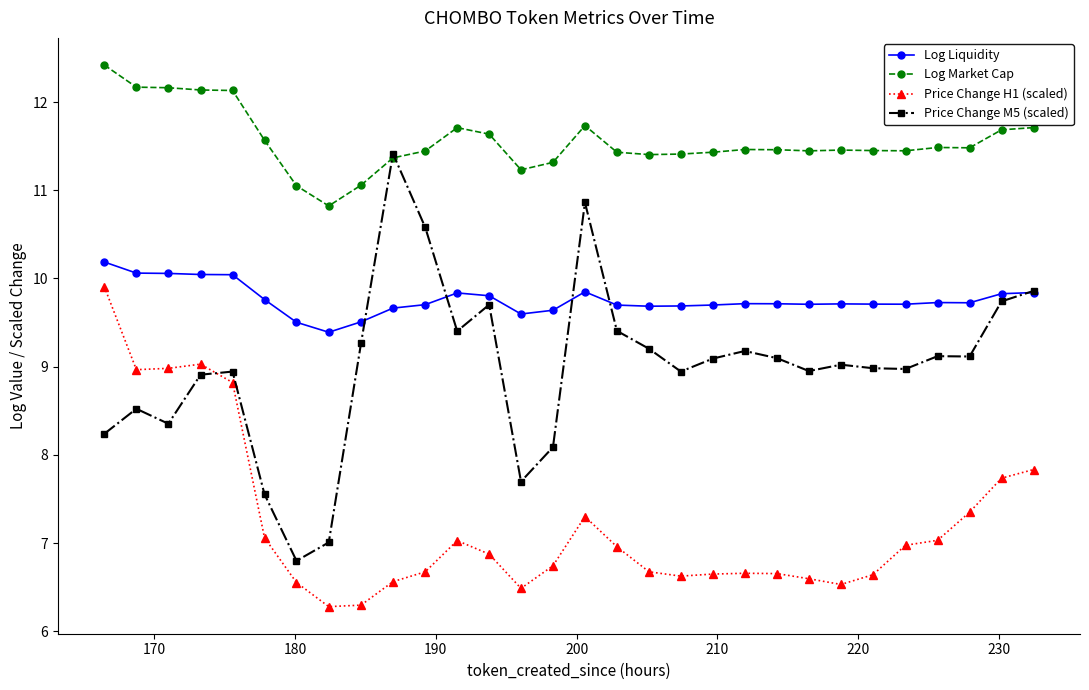

Count the number of categories in the chart.

30